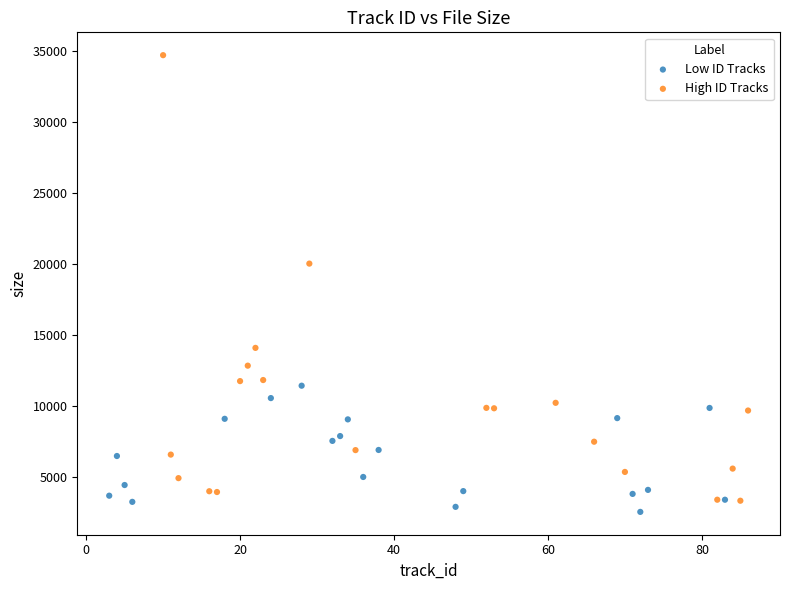

Which series has the largest Y range (max minus min)?

High ID Tracks